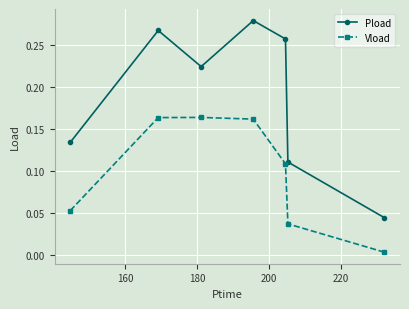

Which series has the widest spread of values?

Pload